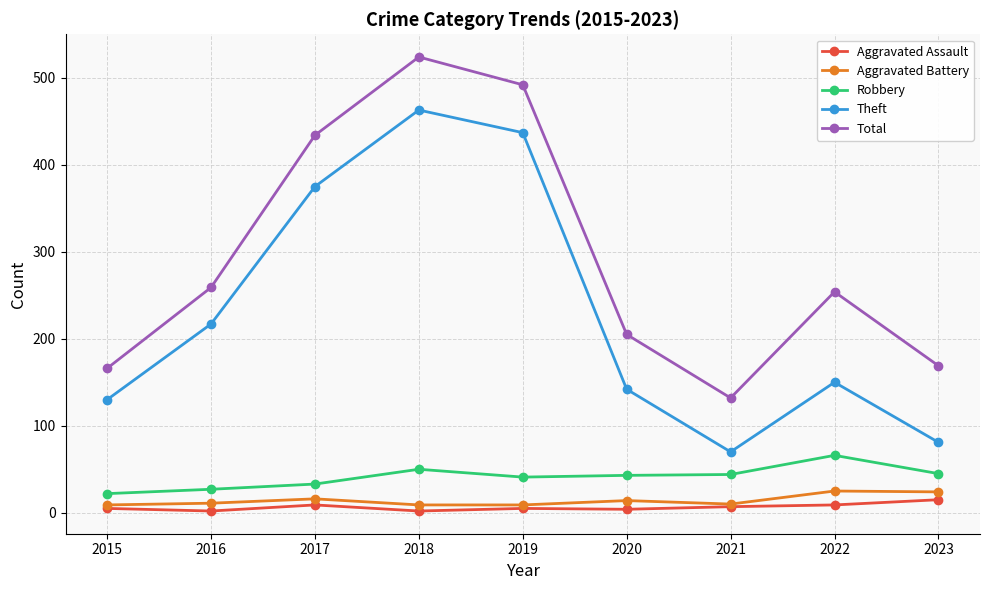

Is it true that Aggravated Battery equals 25 at 2022?

True